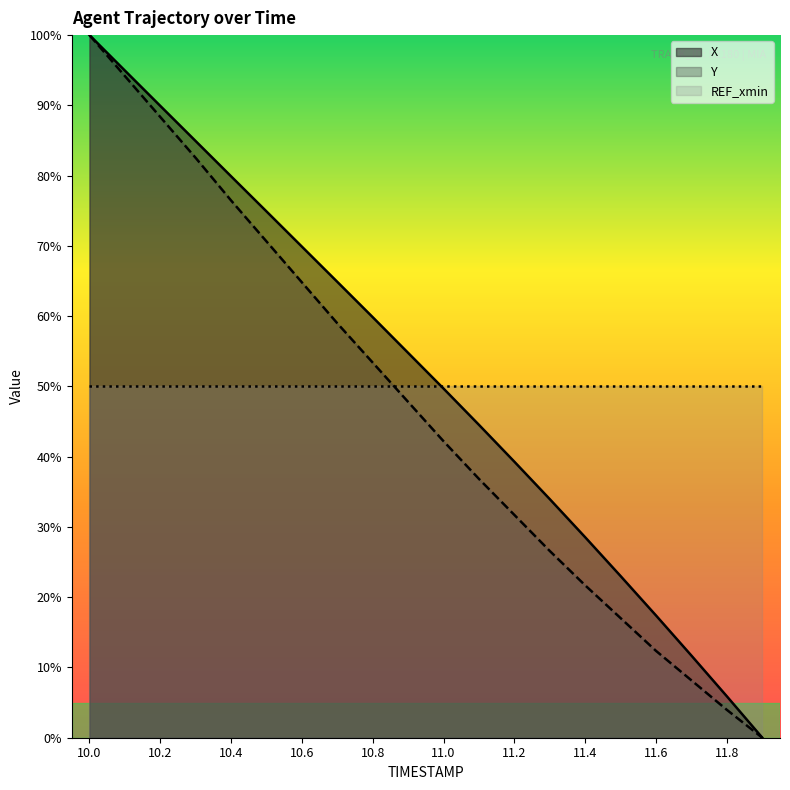

At which label does X first exceed 54?

10.0